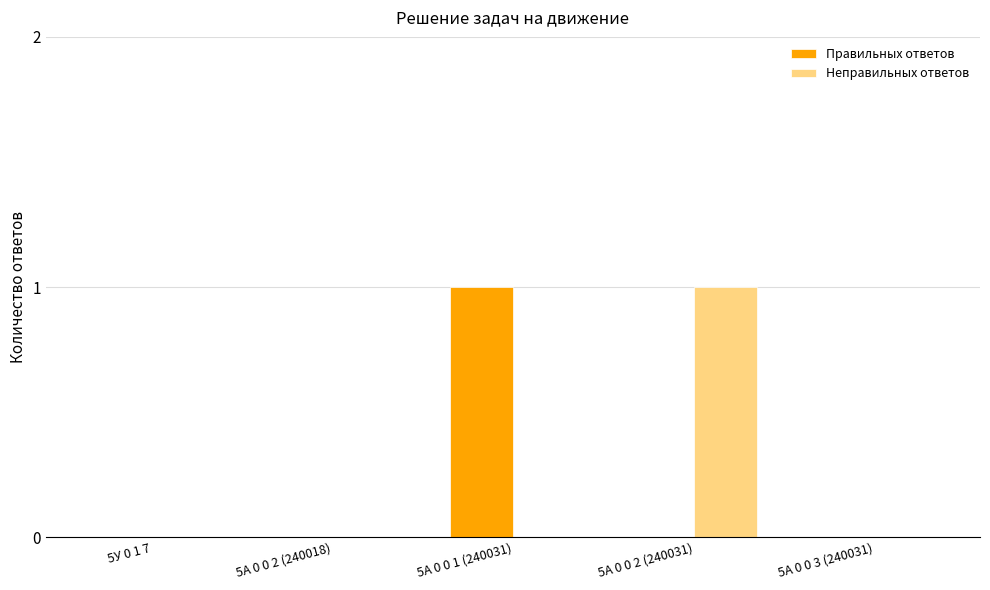

Reading right to left, list all the values displayed in this chart.

Правильных ответов: 5А 0 0 3 (240031)=0	5А 0 0 2 (240031)=0	5А 0 0 1 (240031)=1	5А 0 0 2 (240018)=0	5У 0 1 7=0
Неправильных ответов: 5А 0 0 3 (240031)=0	5А 0 0 2 (240031)=1	5А 0 0 1 (240031)=0	5А 0 0 2 (240018)=0	5У 0 1 7=0